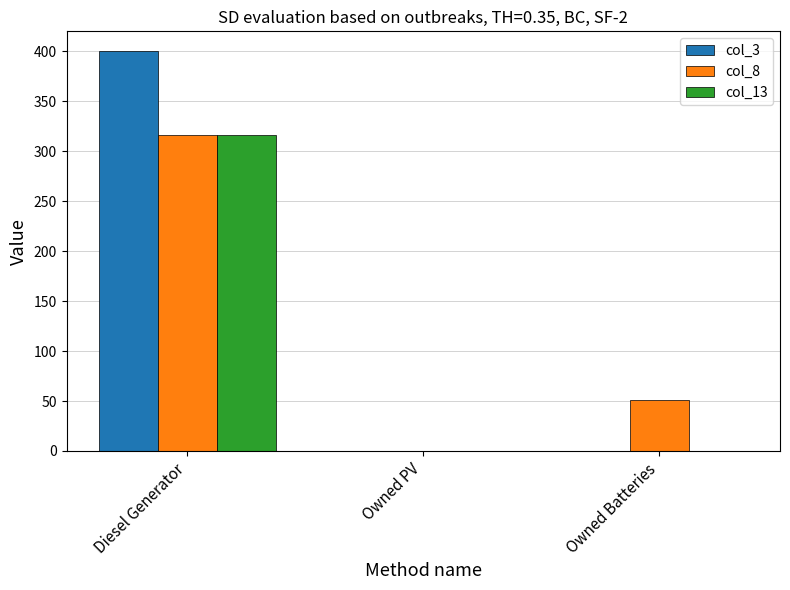

Reading right to left, transcribe all the data shown in this chart.

col_3: 0	0	400
col_8: 51	0	316
col_13: 0	0	316